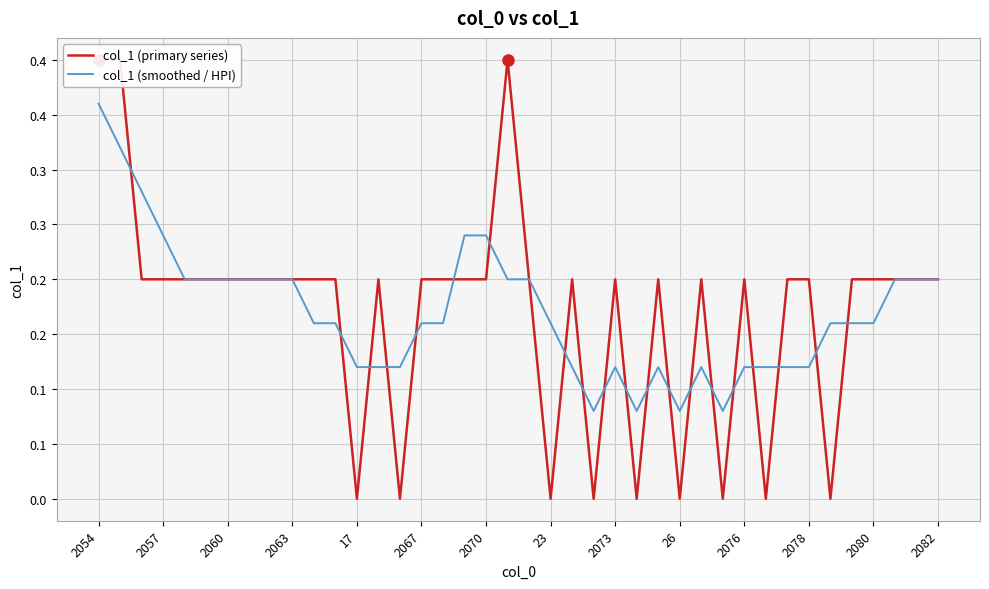

After their last crossing, which series has the higher values: col_1 (primary series) or col_1 (smoothed / HPI)?

col_1 (smoothed / HPI)